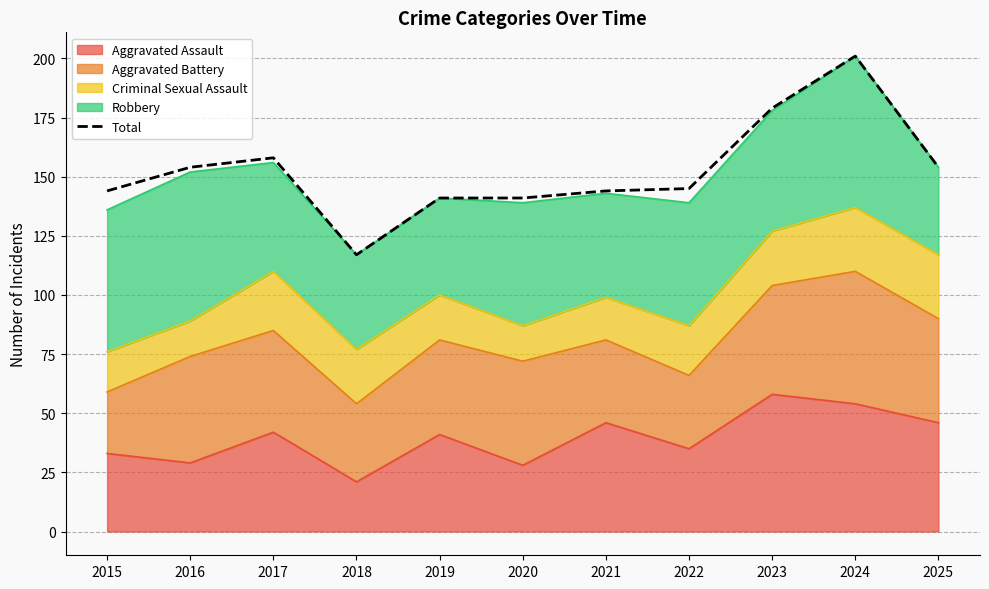

What is the sum of the values at 2025 and 2020?

295